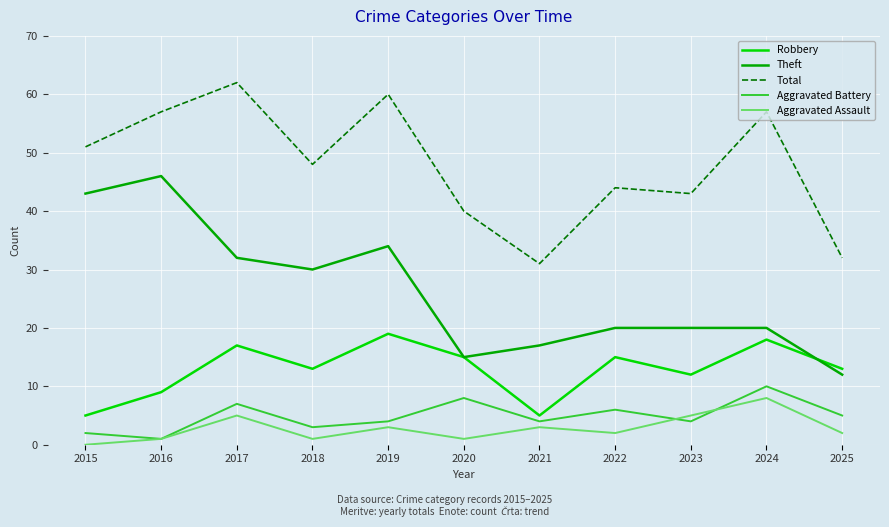

True or false: Total and Robbery intersect in this chart.

False